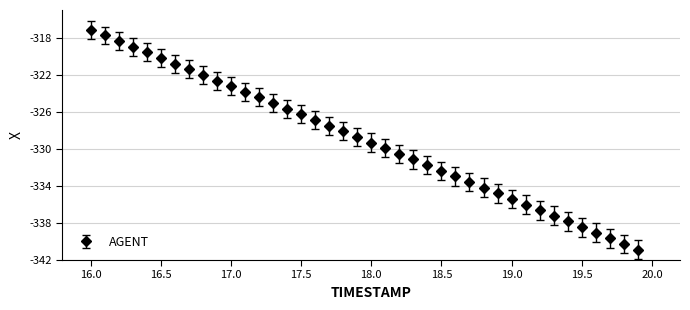

True or false: the data has more than 0 interior local peaks.

False